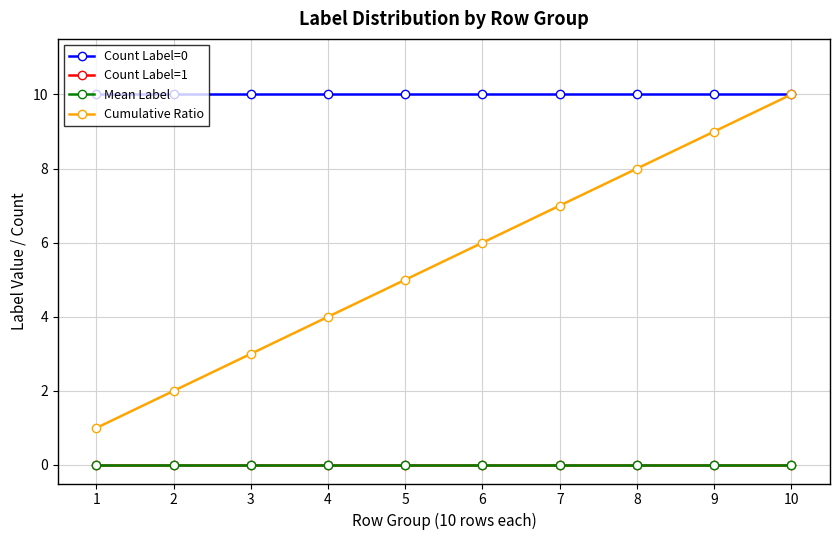

Which series changed the most between 6 and 7?

Cumulative Ratio